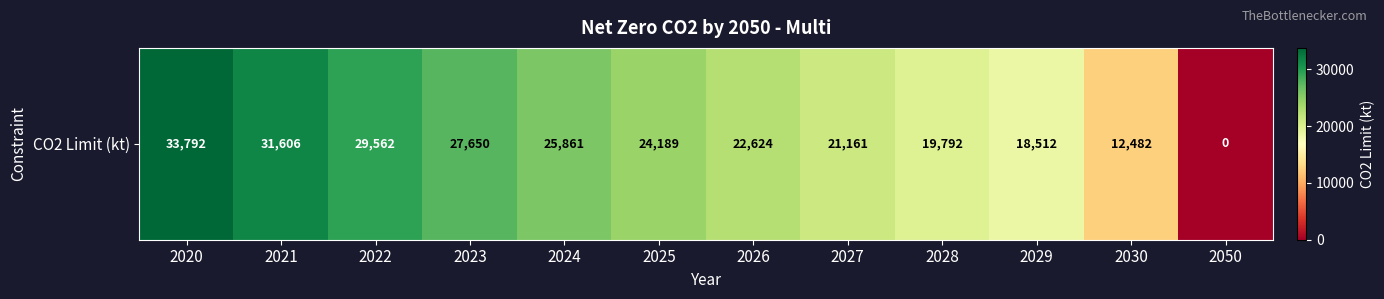

What is the ratio of the value at 2022 to the value at 2021?

0.9